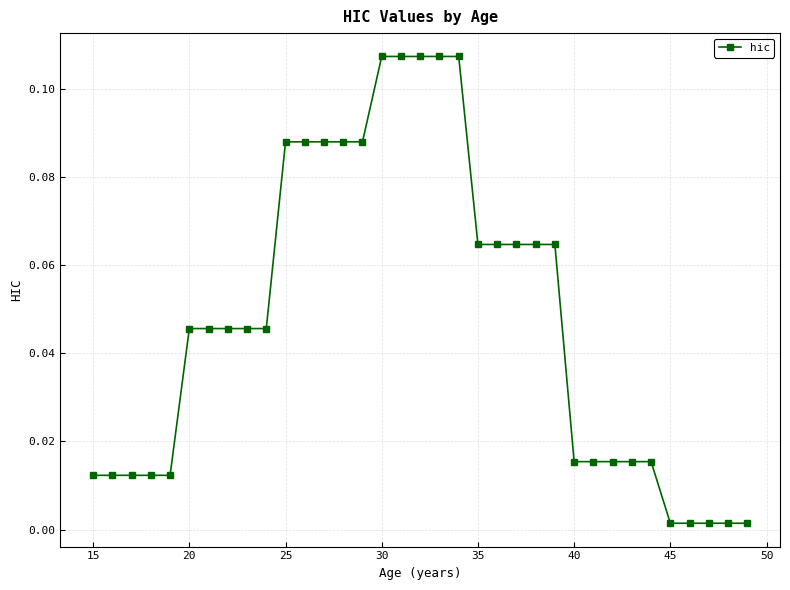

What is the sum of all values?

1.7